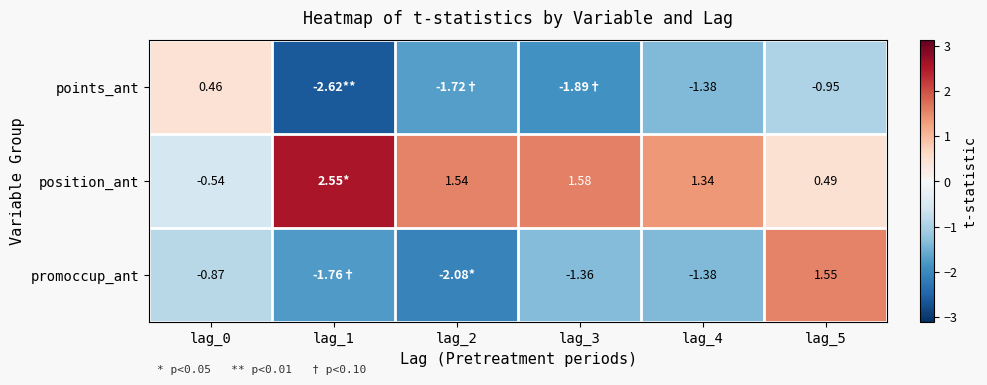

At which category is the sum across all series the highest?

lag_5